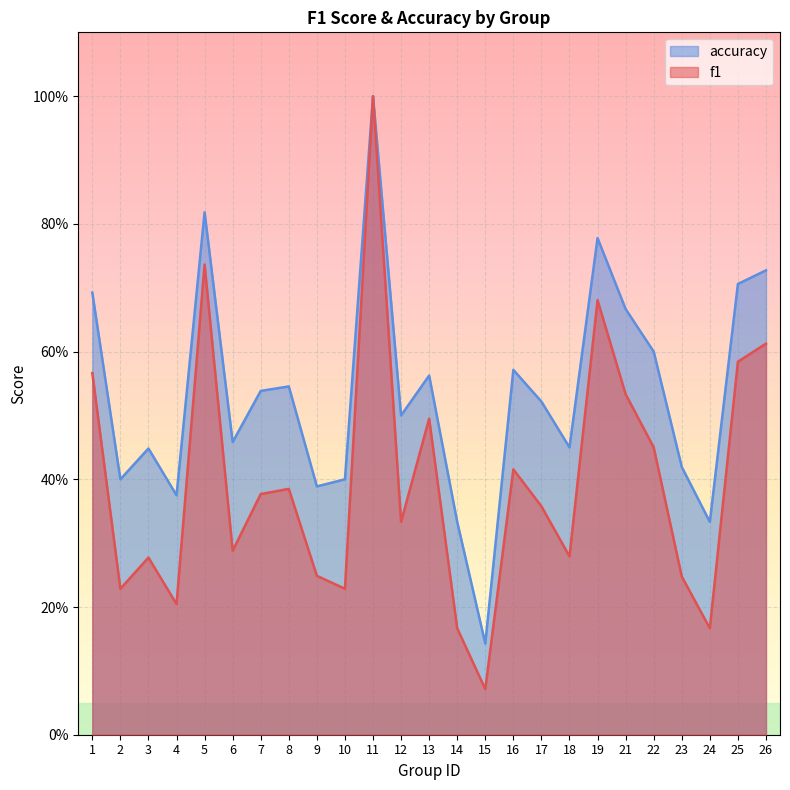

How many lines are shown in the chart?

2